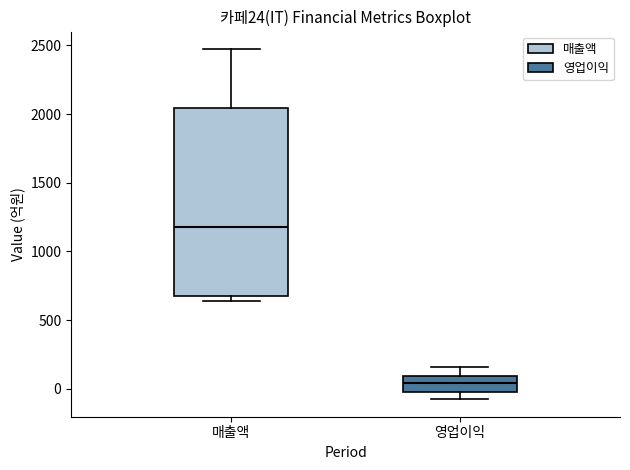

Which box has the highest median line?

매출액